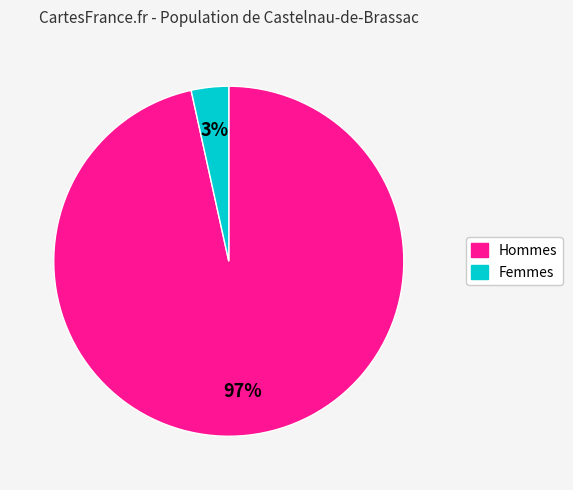

To the nearest percent, what is the average slice percentage?

50%